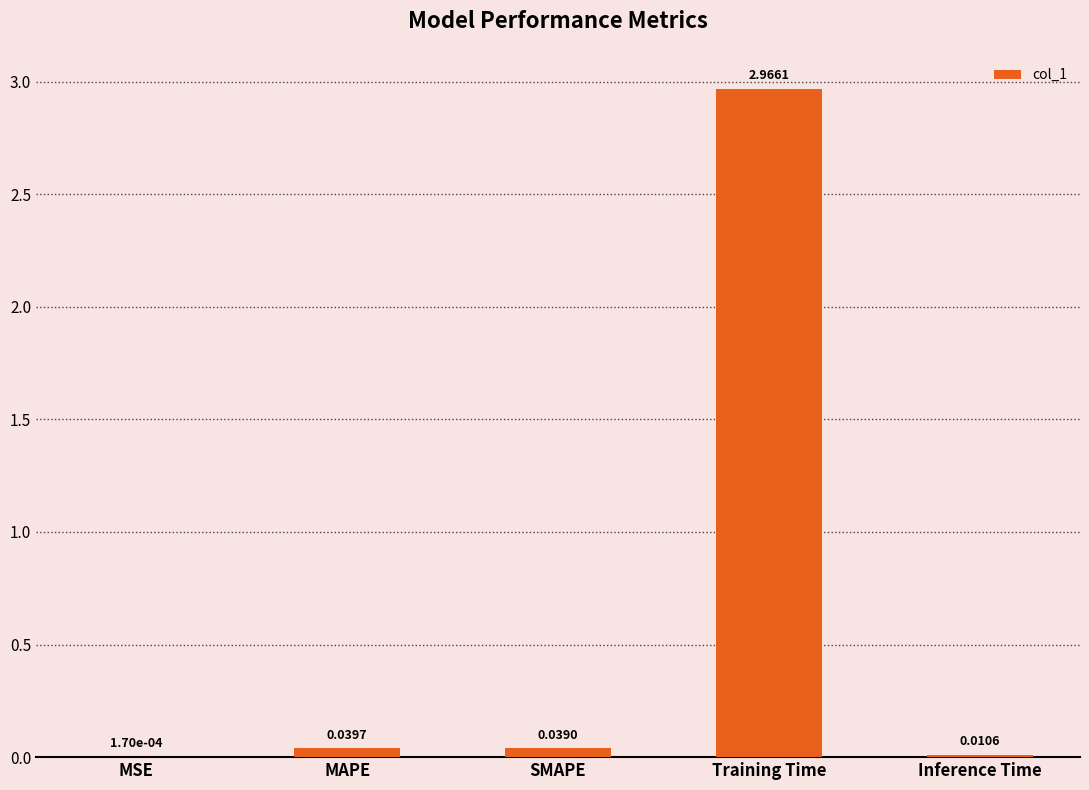

How many categories are shown in the chart?

5